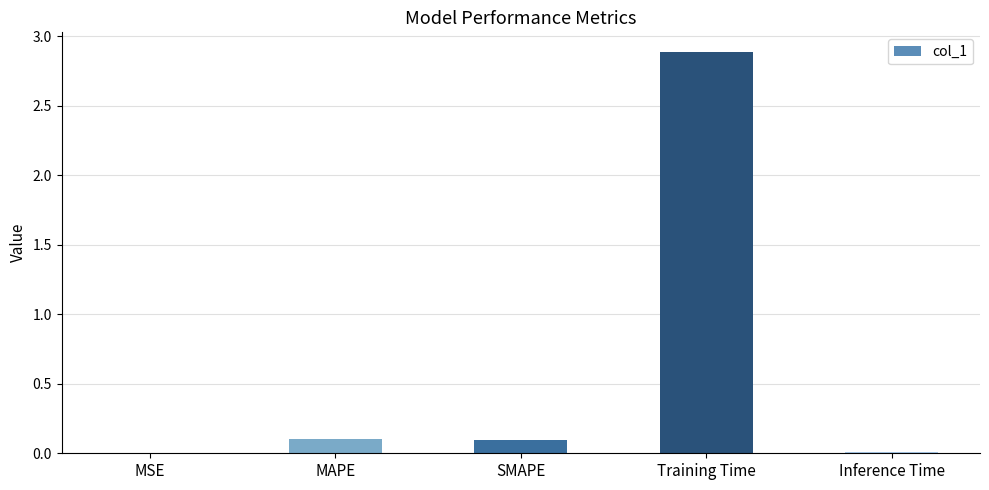

What is the sum of all values?

3.1